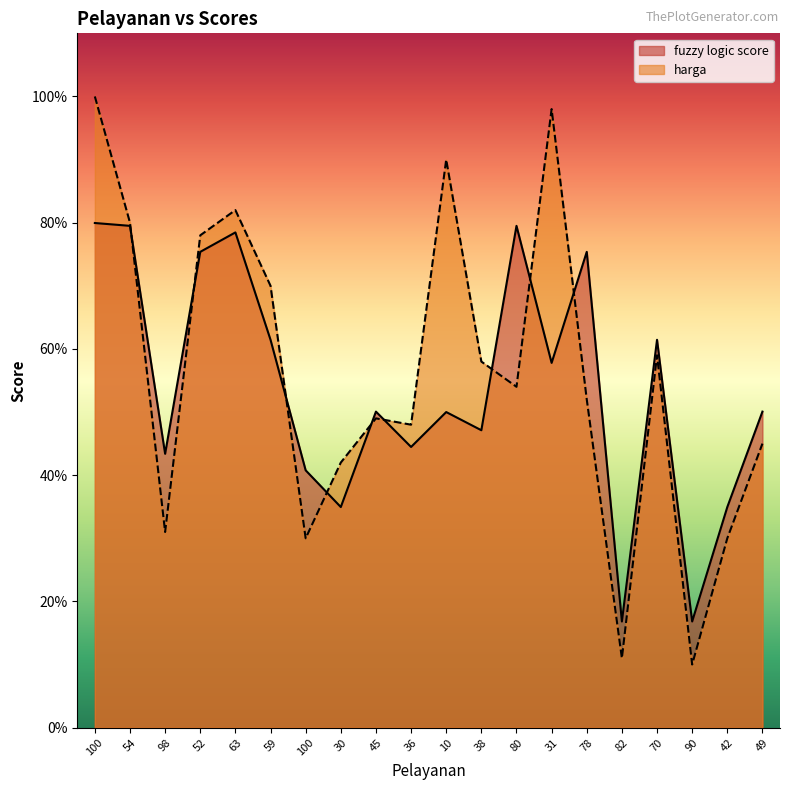

Which series has the widest spread of values?

harga